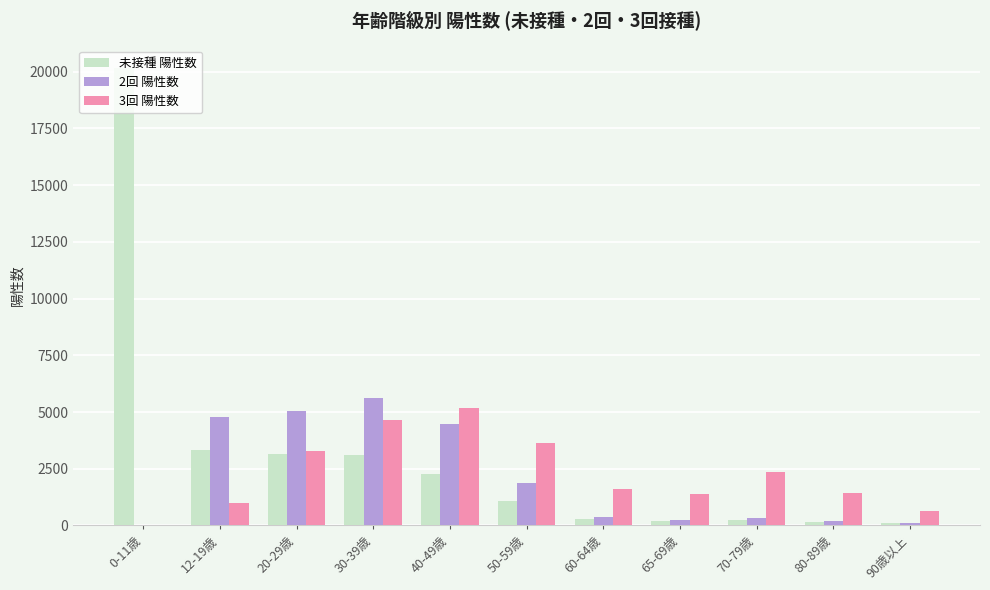

What is the maximum value shown in the chart?

20153